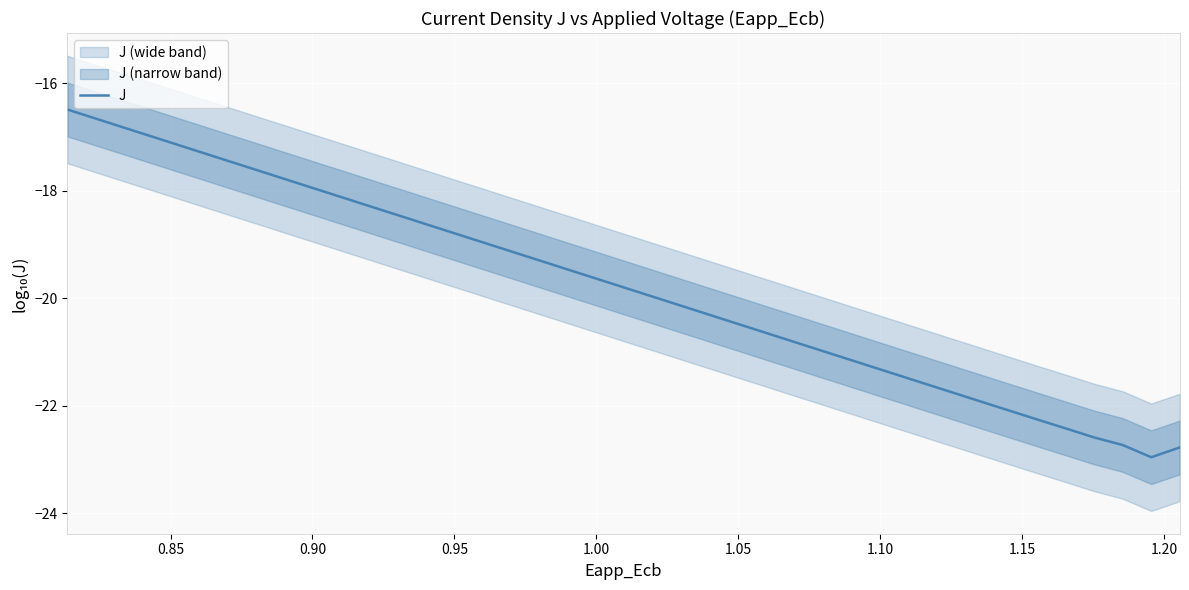

What is the minimum value shown in the chart?

-23.0